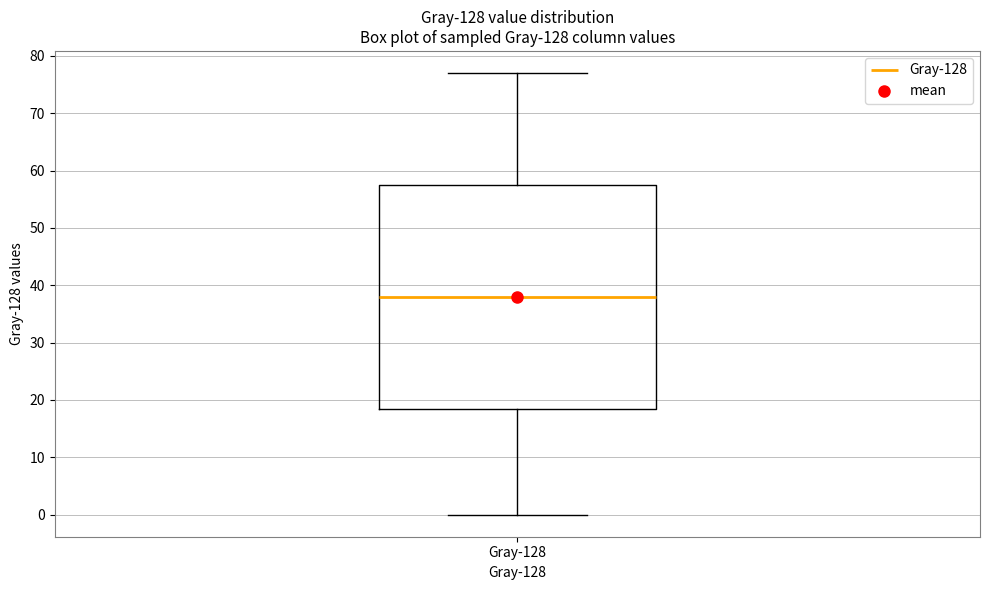

Where does the median line of the box for Gray-128 sit on the y-axis? The values are not printed on the chart, so give them approximately, as read against the axis.

38